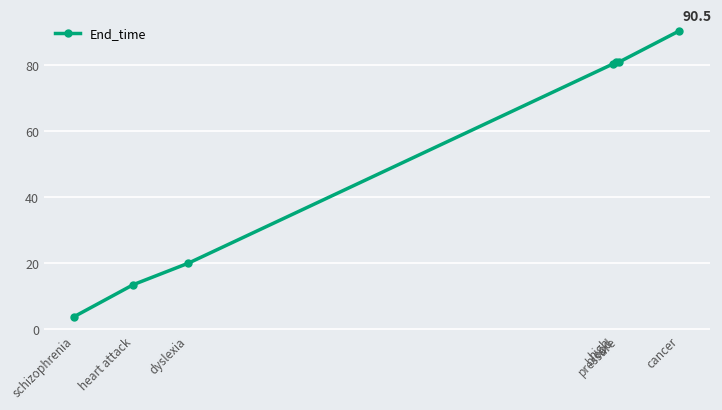

What is the difference between the values at dyslexia and cancer?

70.4